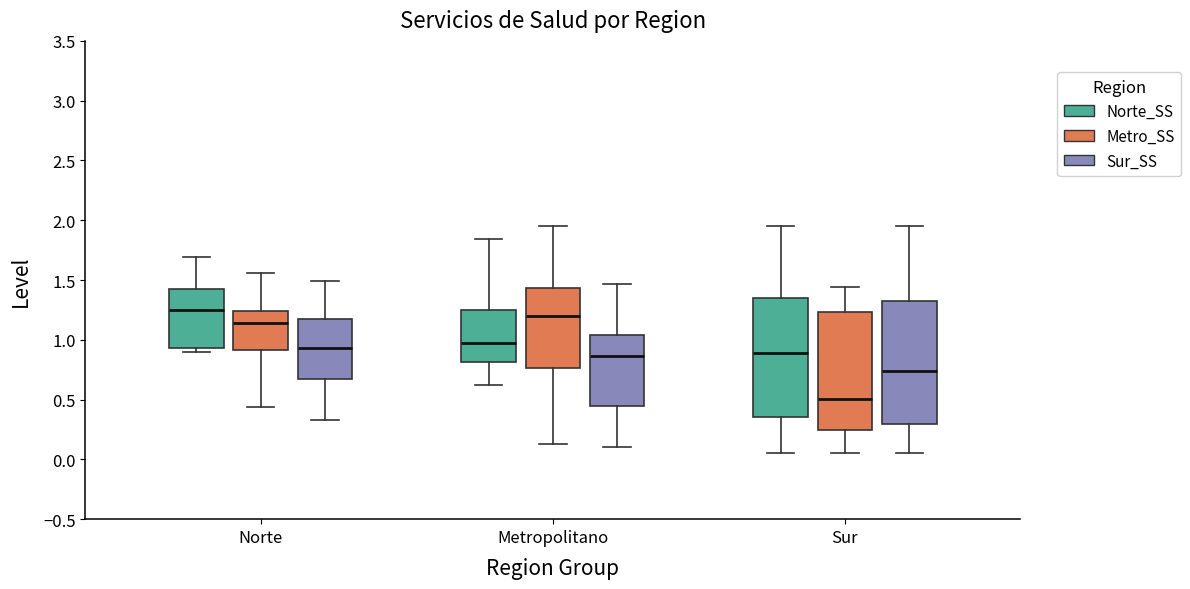

Where does the lower whisker of the box for Norte (Metro_SS) end on the y-axis? The values are not printed on the chart, so give them approximately, as read against the axis.

0.45